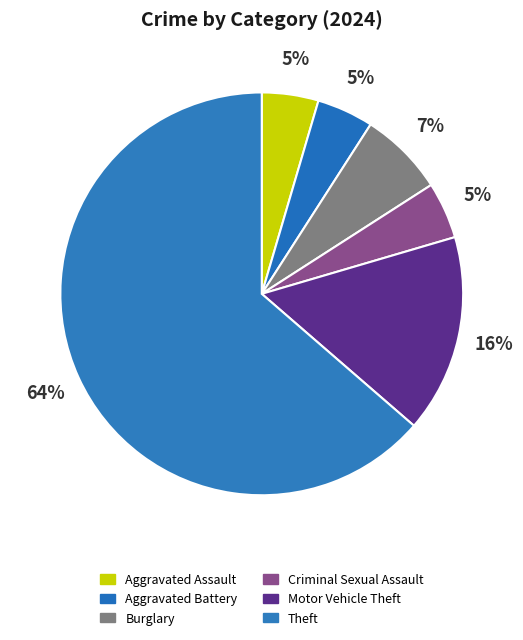

How many segments does this pie chart have?

6